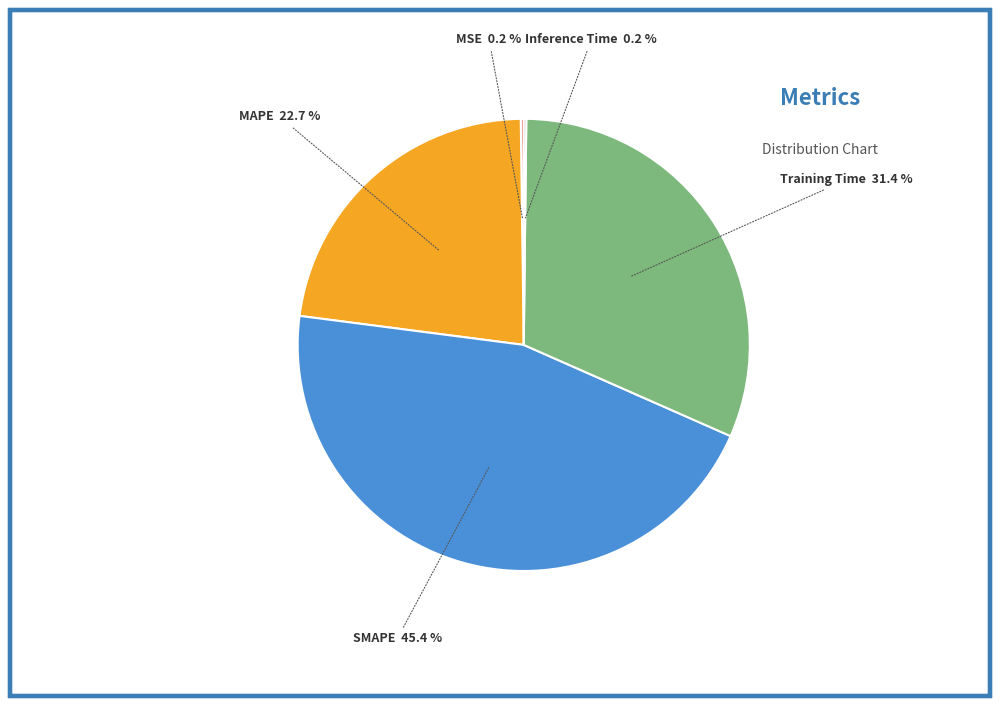

Approximately how many times larger is the value at Training Time compared to SMAPE?

0.7